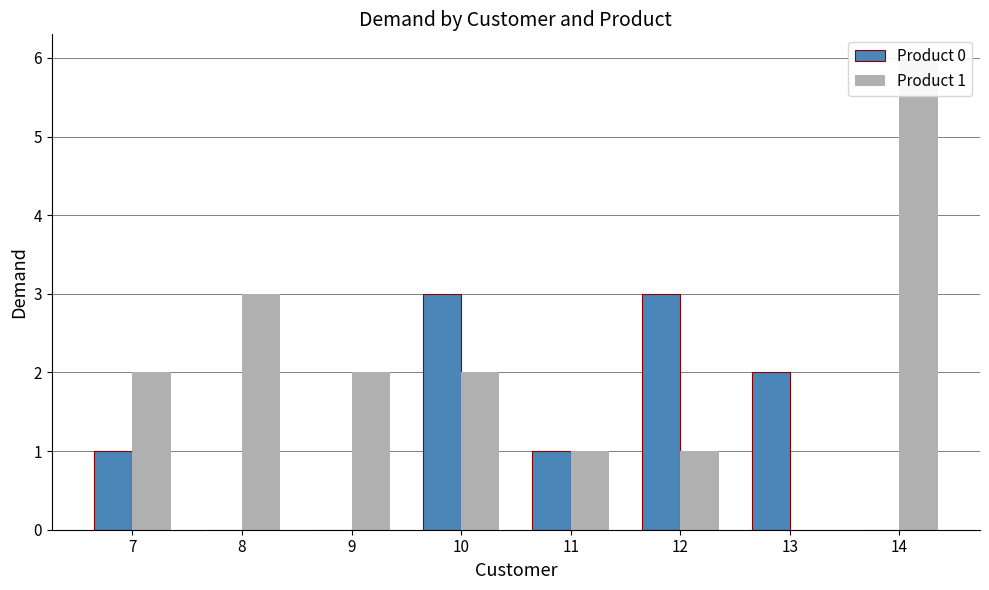

Which category has the highest value in the Product 1 series?

14